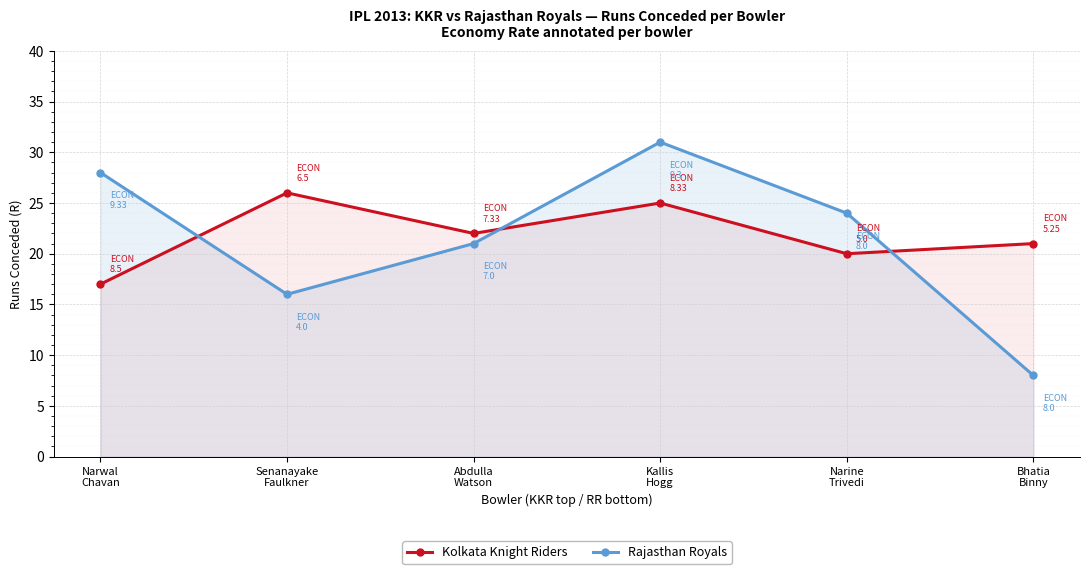

What is the difference between the maximum and minimum values in the Kolkata Knight Riders series?

9